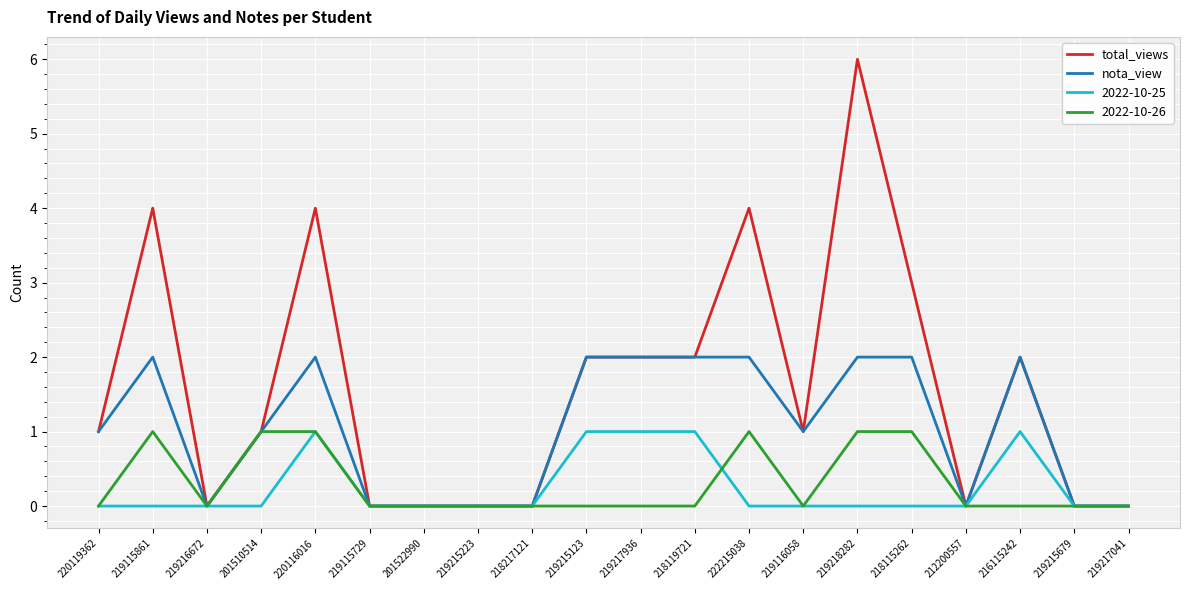

The value of 2022-10-26 at 201510514 is 1. True or false?

True